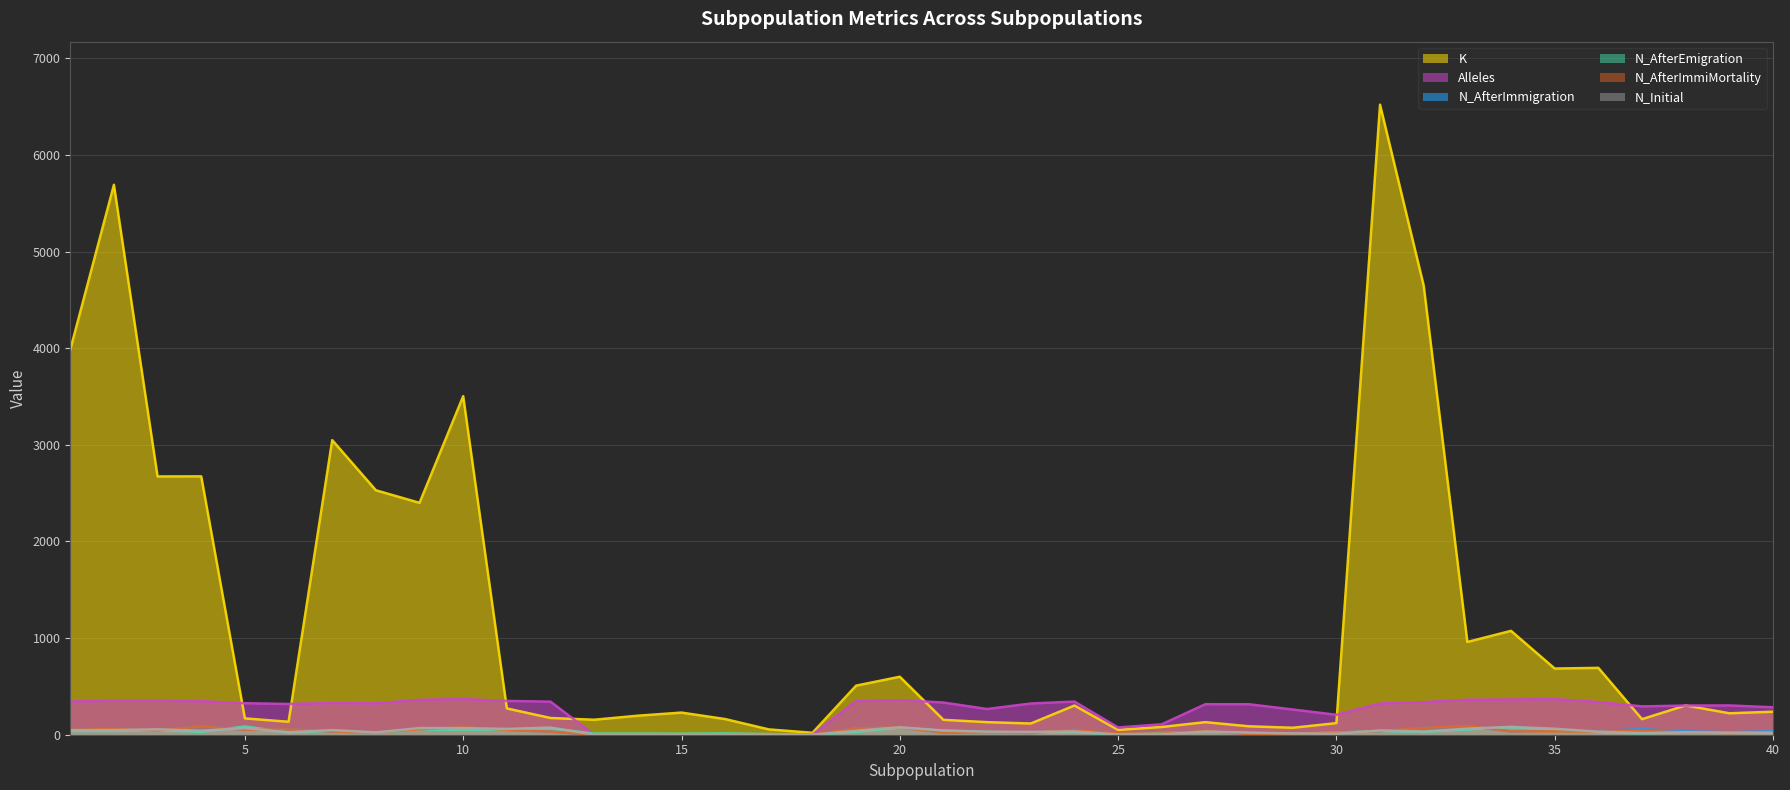

Does the chart have visible grid lines?

Yes